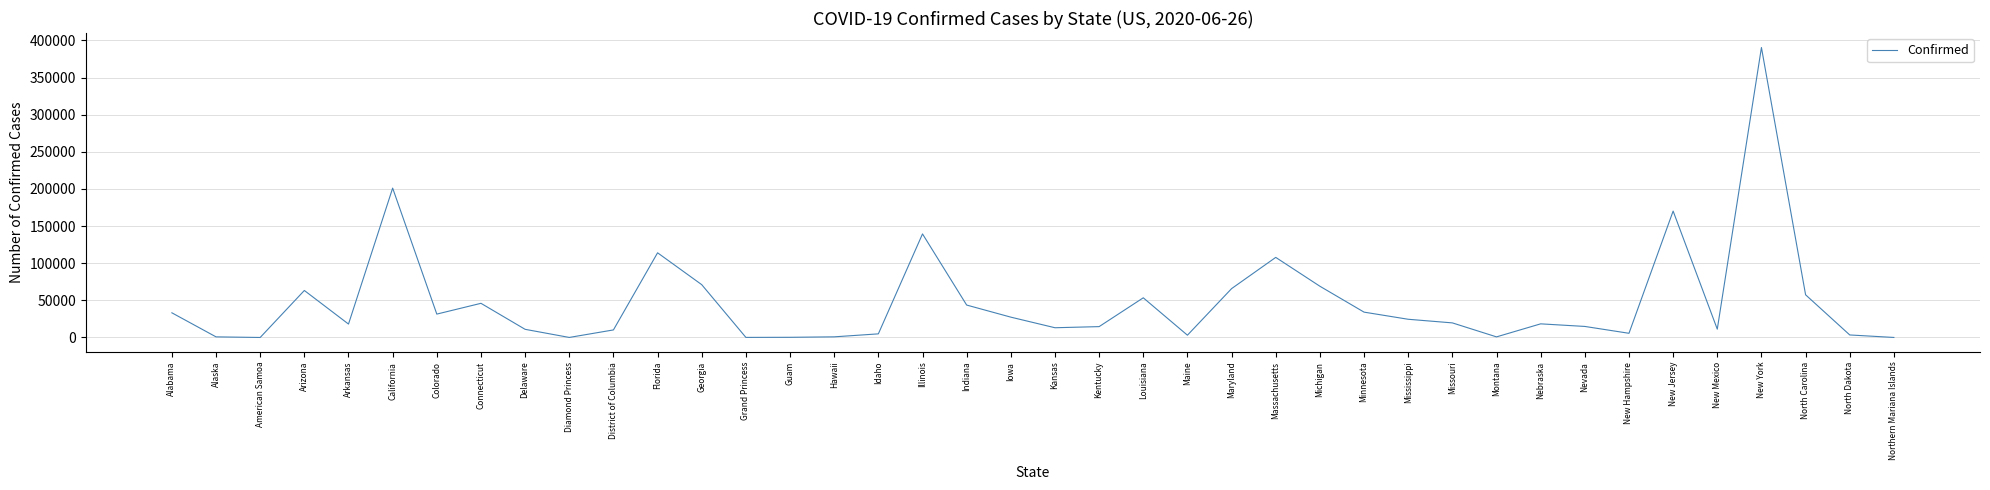

What is the ratio of the value at Colorado to the value at Delaware?

2.9